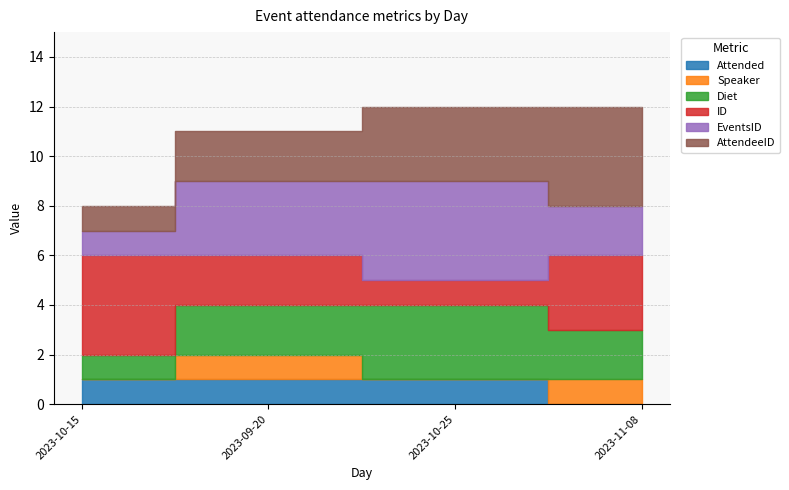

How many lines are shown in the chart?

6